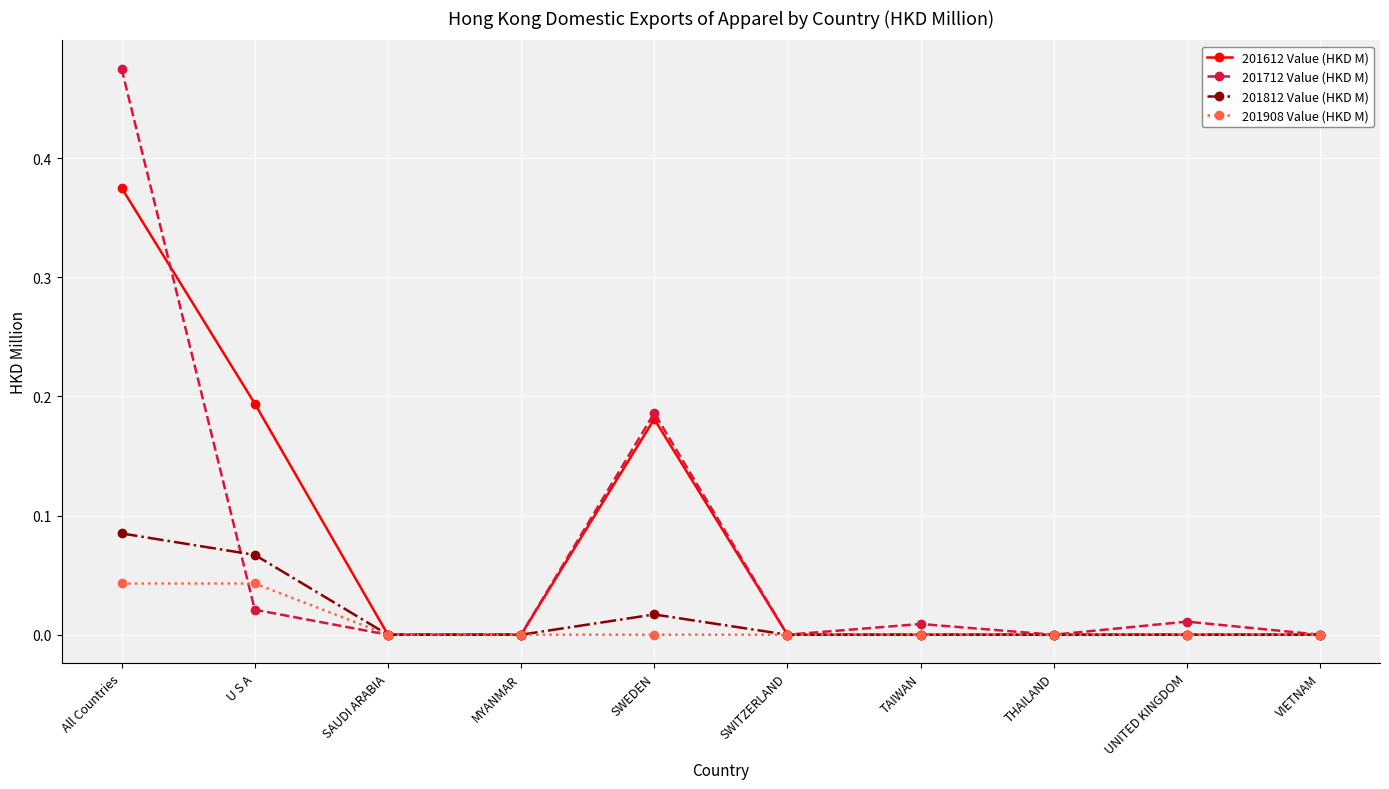

Which category has the highest value in the 201812 Value (HKD M) series?

All Countries